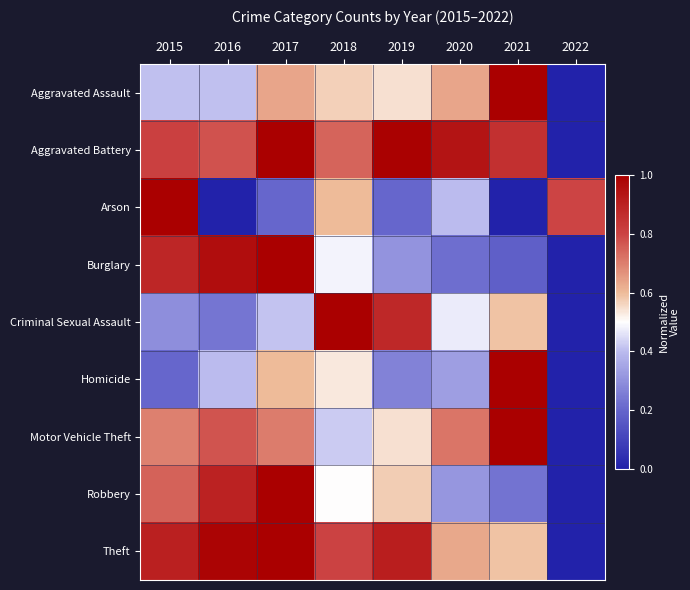

What is the maximum value shown in the chart?

1.0